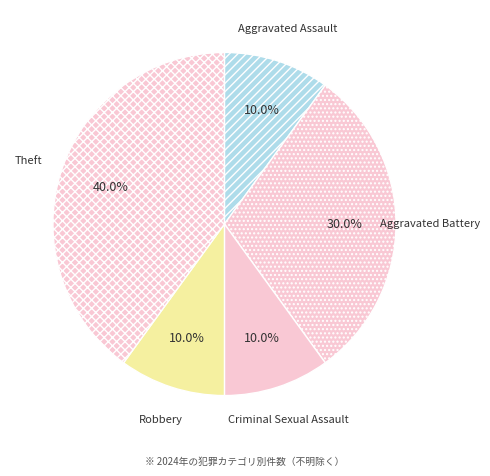

Between Robbery and Aggravated Battery, which is larger?

Aggravated Battery